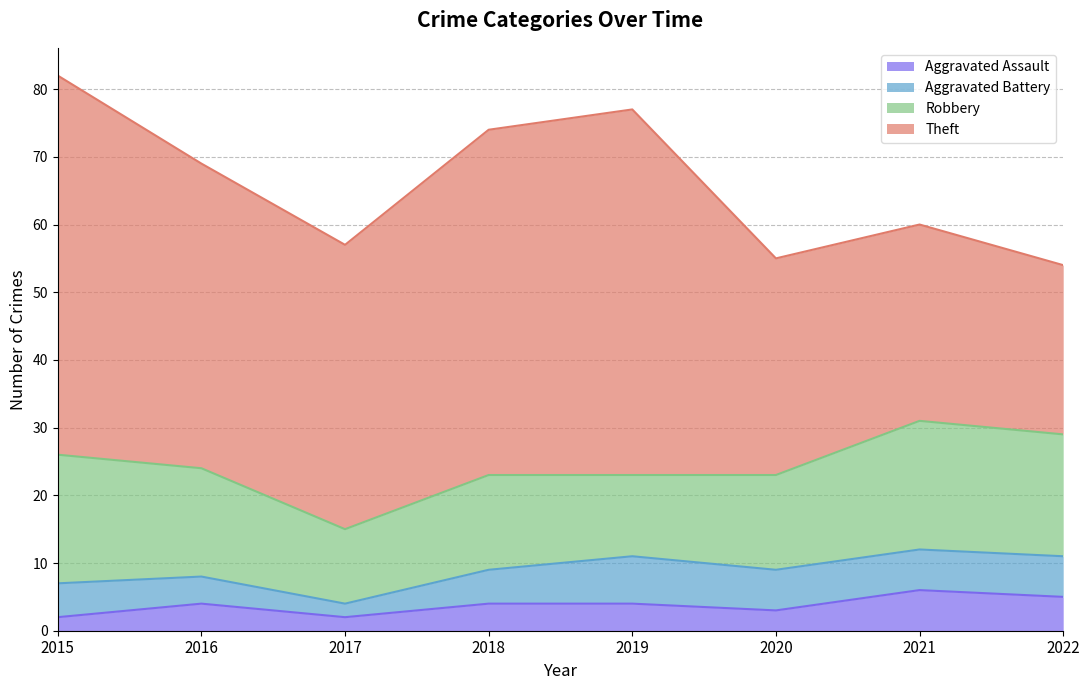

At which category does the chart reach its peak across all series?

2015